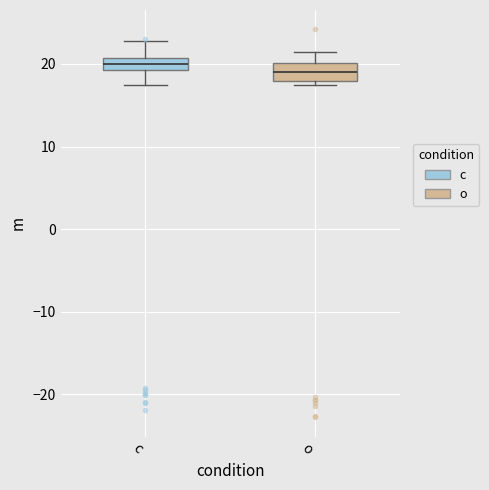

Where is the lower edge of the box for o on the y-axis? The values are not printed on the chart, so give them approximately, as read against the axis.

18